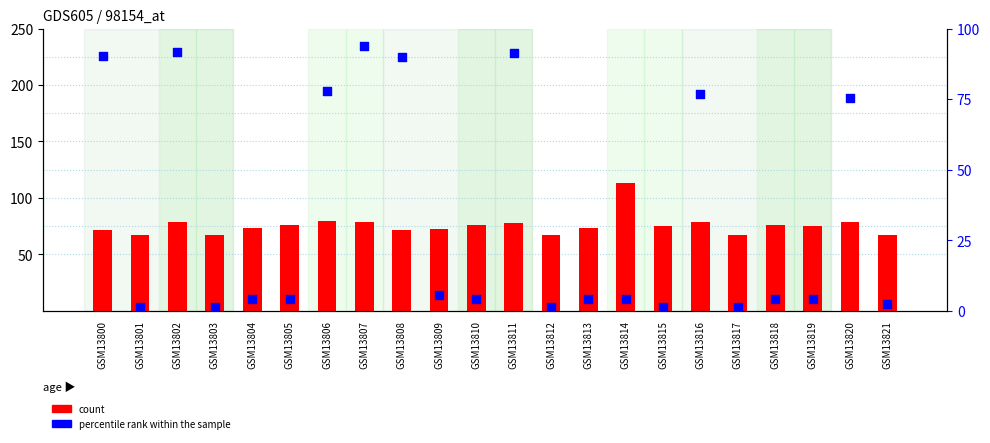

Which series reaches the maximum Y coordinate?

count